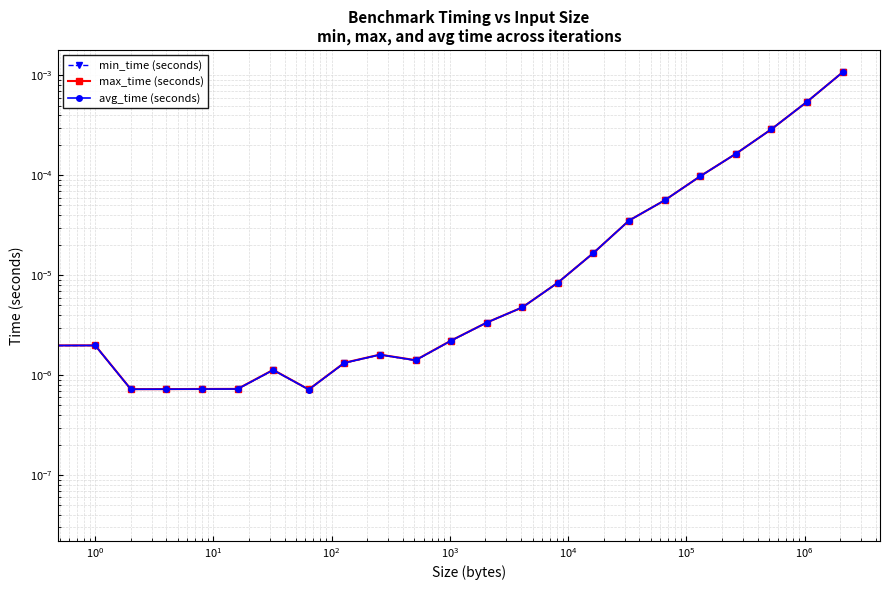

What are all the series names shown in the legend?

min_time (seconds), max_time (seconds), avg_time (seconds)